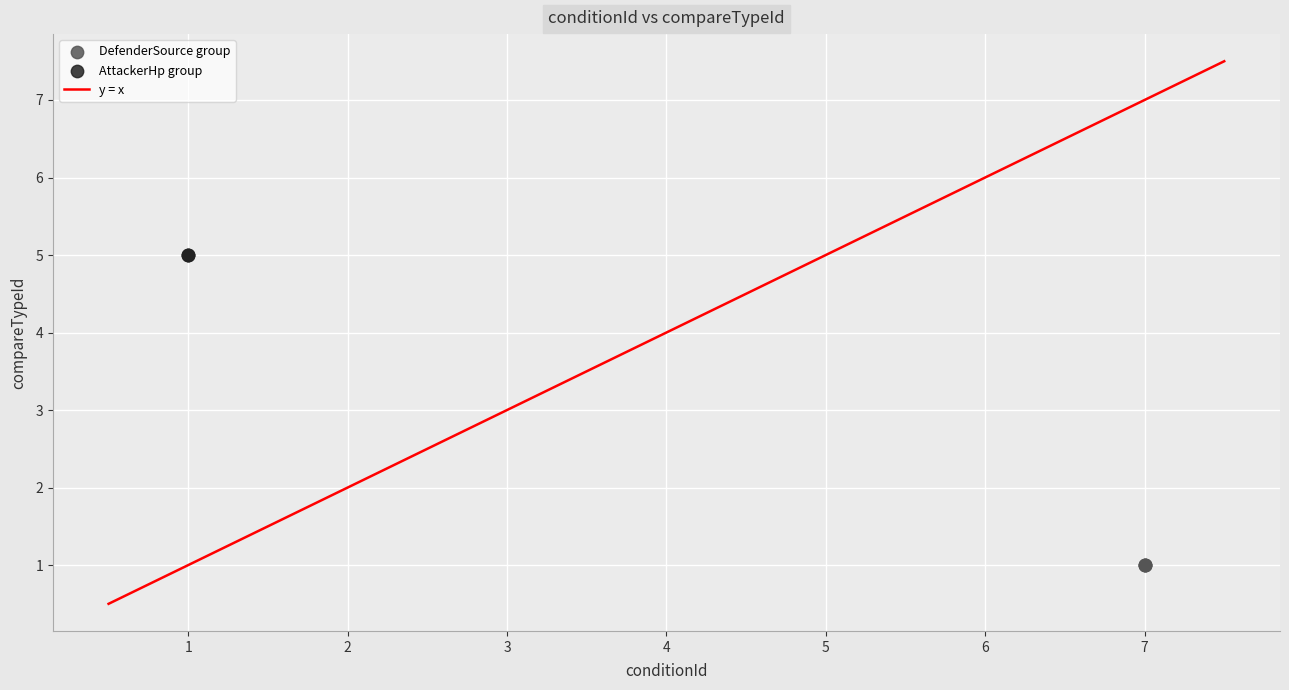

Which series contains the highest Y value?

AttackerHp group